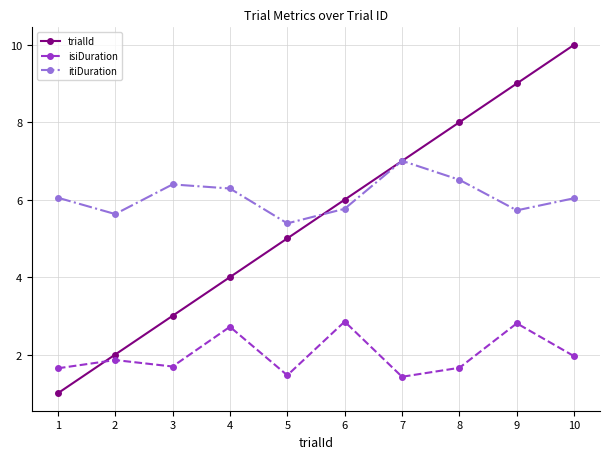

What is the value of the isiDuration point at the 2nd from the left?

1.9